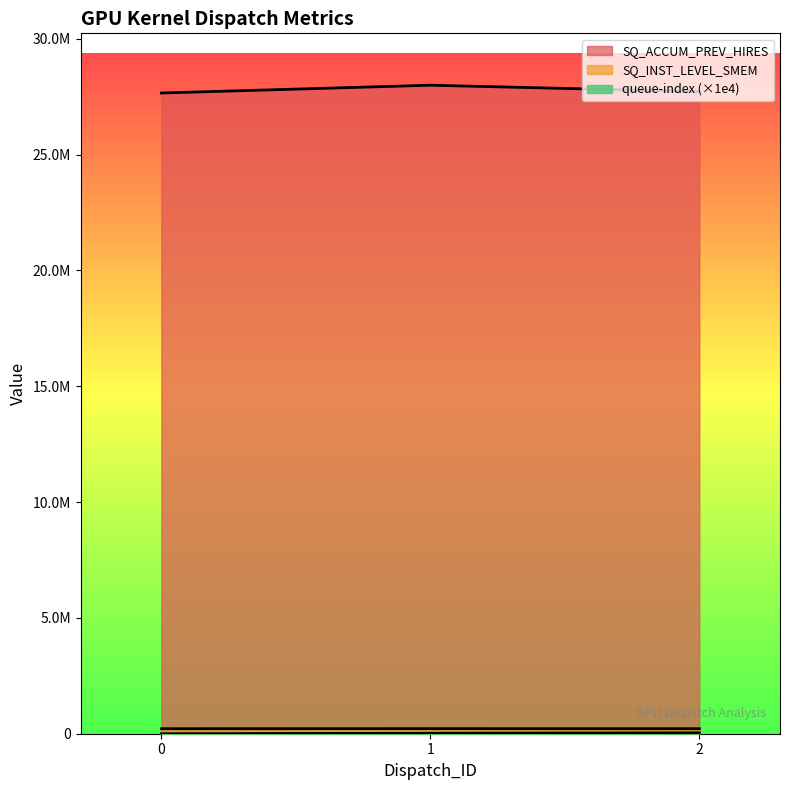

What is the value of the SQ_INST_LEVEL_SMEM point at the 2nd from the left?

218704